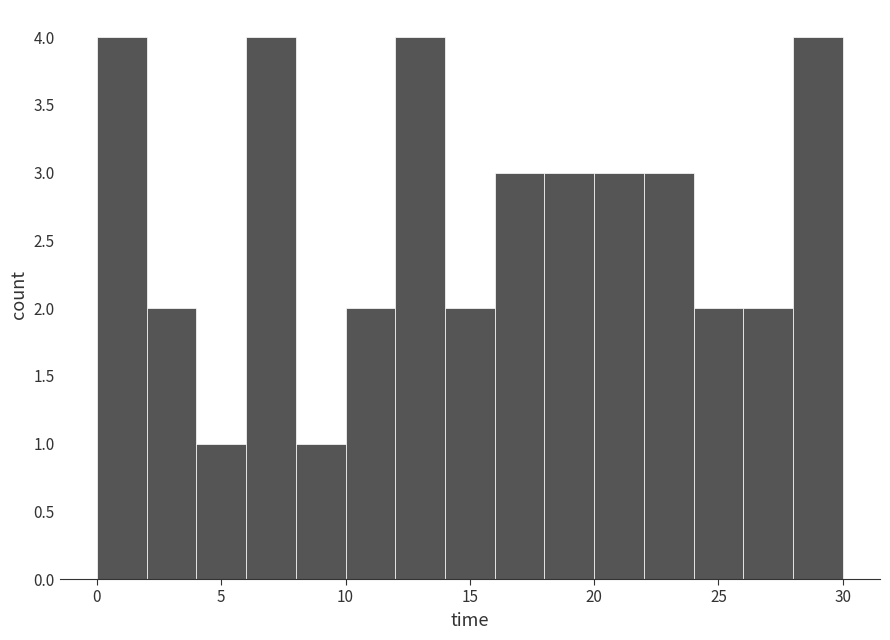

Reading left to right, list every bar in this chart as the range it spans on the x-axis followed by its height. The values are not printed on the chart, so give them approximately, as read against the axis.

0 to 2: 4
2 to 4: 2
4 to 6: 1
6 to 8: 4
8 to 10: 1
10 to 12: 2
12 to 14: 4
14 to 16: 2
16 to 18: 3
18 to 20: 3
20 to 22: 3
22 to 24: 3
24 to 26: 2
26 to 28: 2
28 to 30: 4